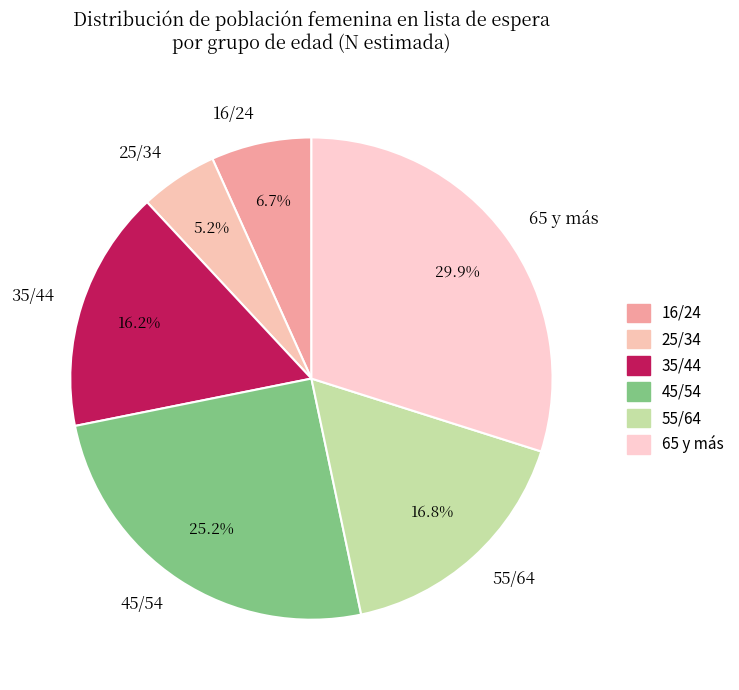

What is the largest slice in the pie chart?

65 y más